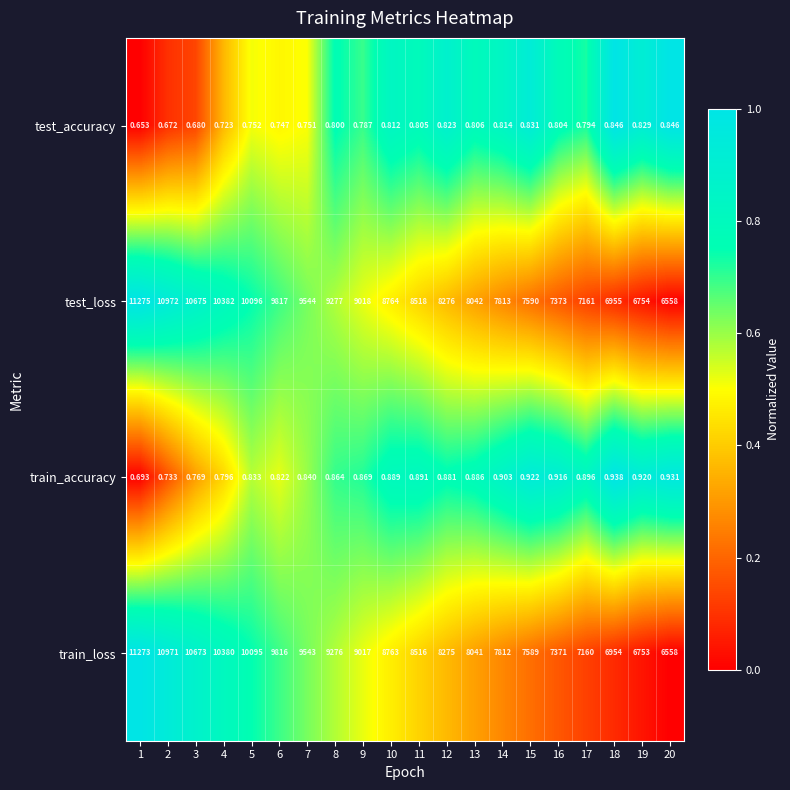

Which series has the widest spread of values?

test_loss